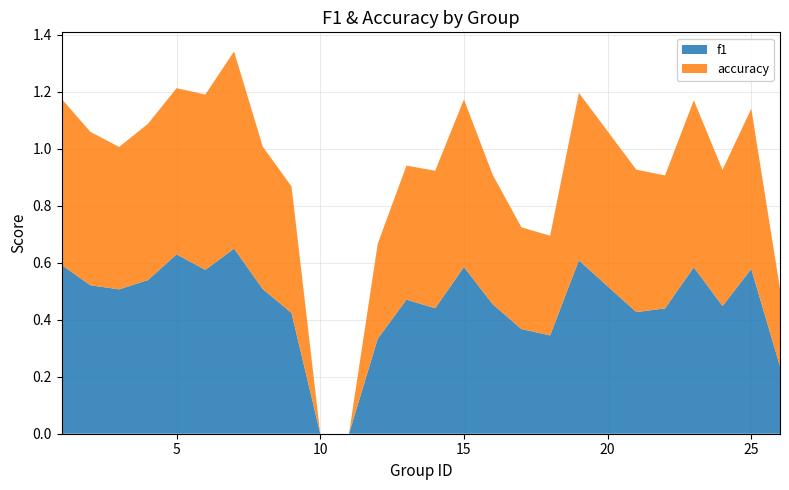

What are all the series names shown in the legend?

f1, accuracy